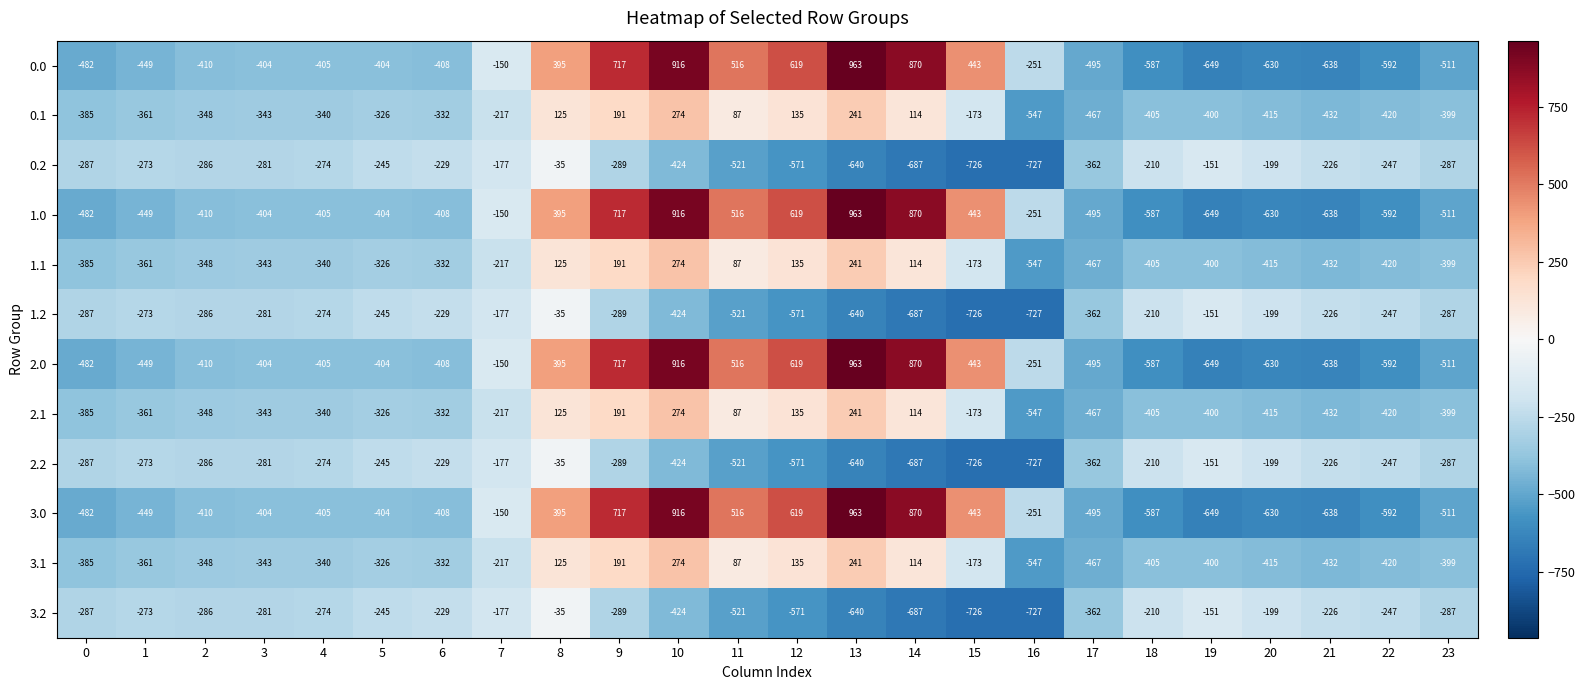

What is the spread (max minus min) of values at 2?

124